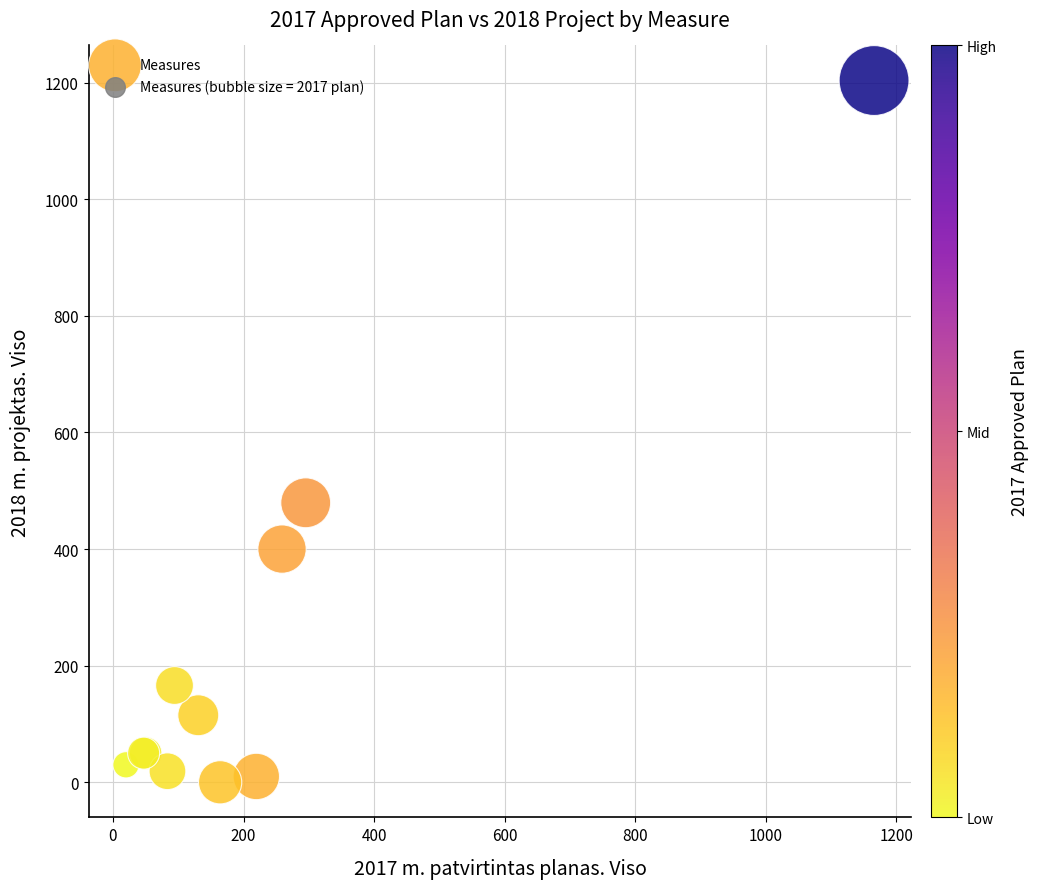

What Y value in the scatter plot is closest to 601?

479.4